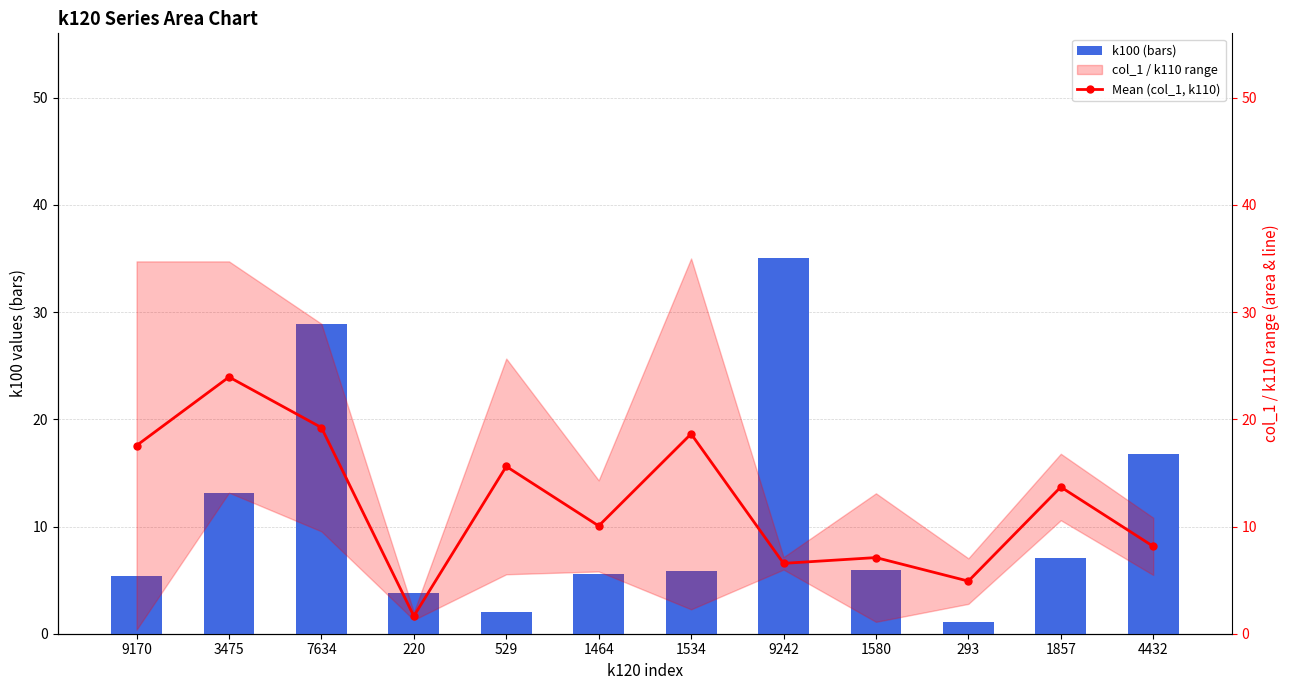

Count the number of categories in the chart.

12